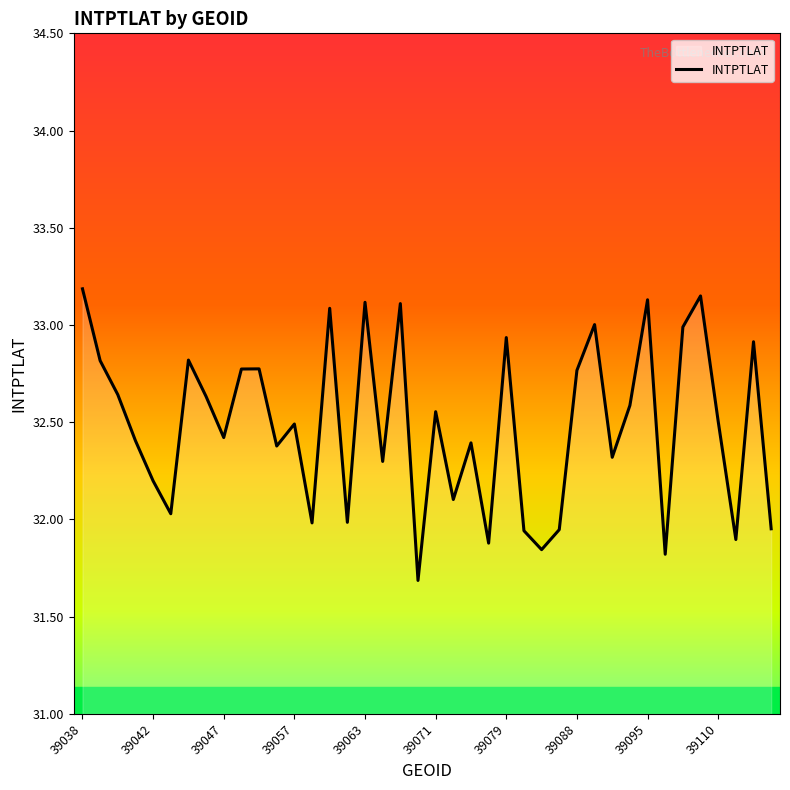

How many interior local peaks (higher than both neighbors) does the data have?

13